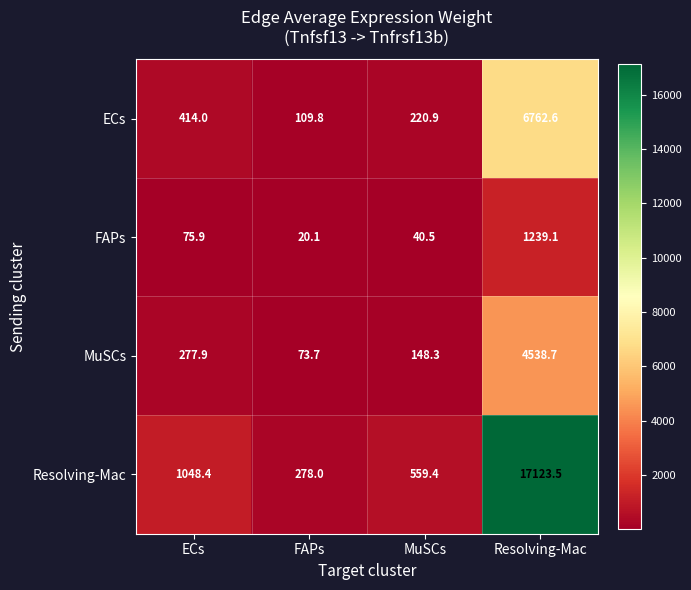

Read the ECs value at ECs.

414.0